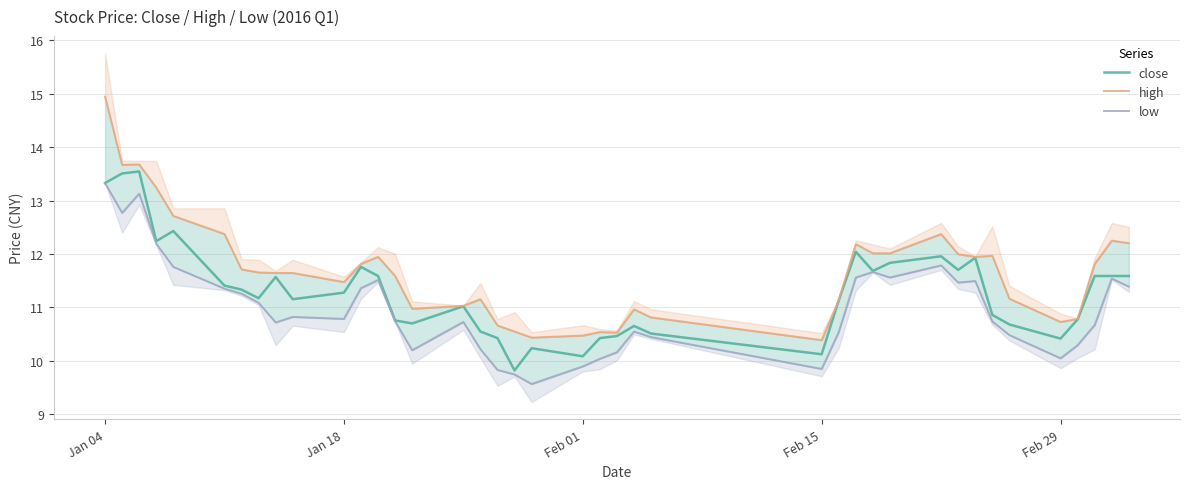

True or false: low and close intersect in this chart.

False